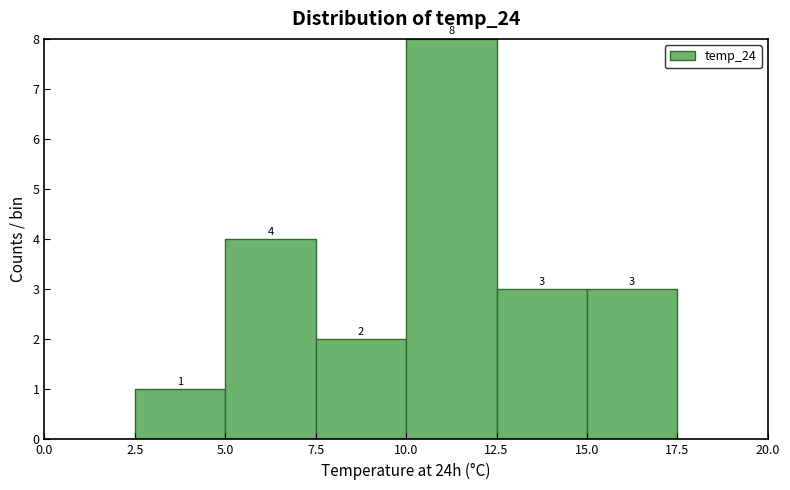

Which range on the x-axis has the tallest bar?

10.0 to 12.5